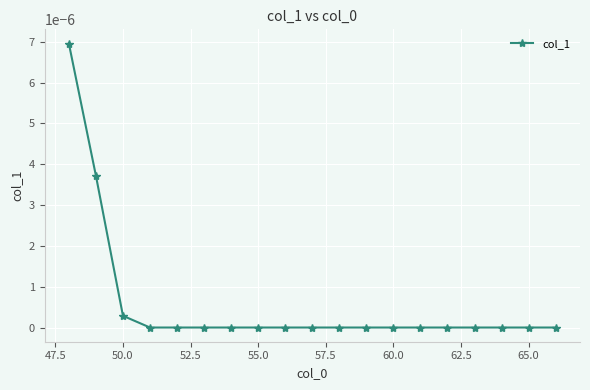

The chart shows a value of 0.0 at 65.0. True or false?

True